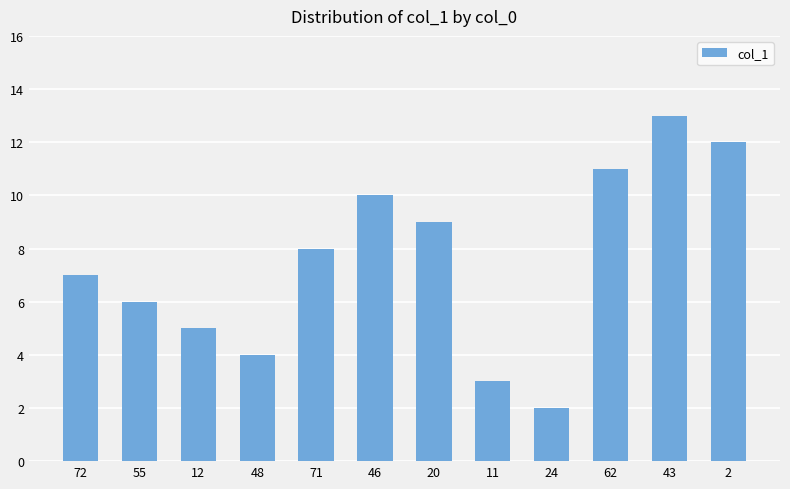

What is the label of the 8th bar from the right?

71